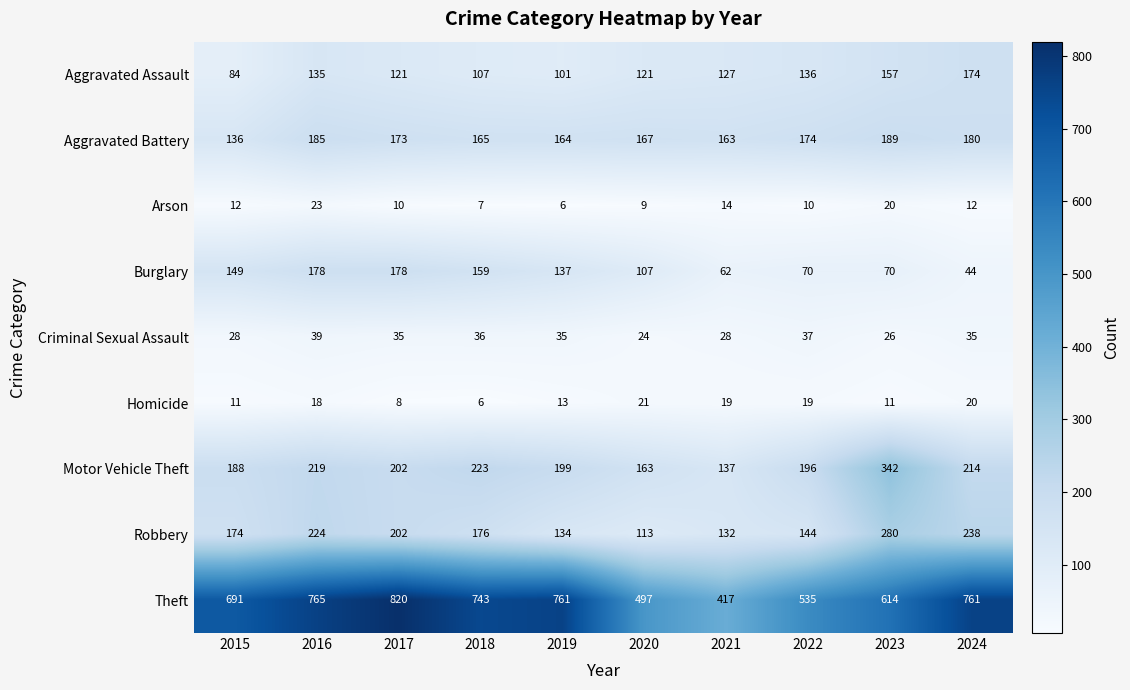

What is the lowest value of the Robbery series?

113